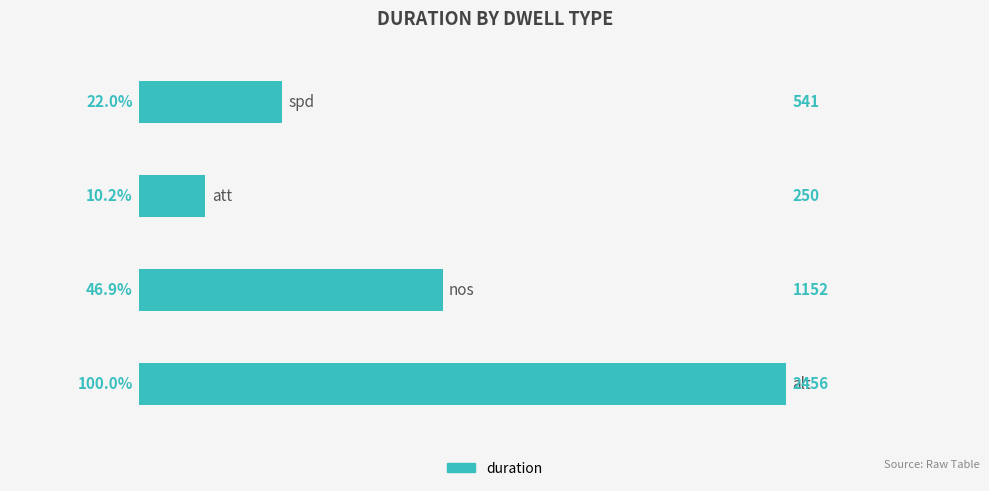

What is the smallest value displayed?

10.2